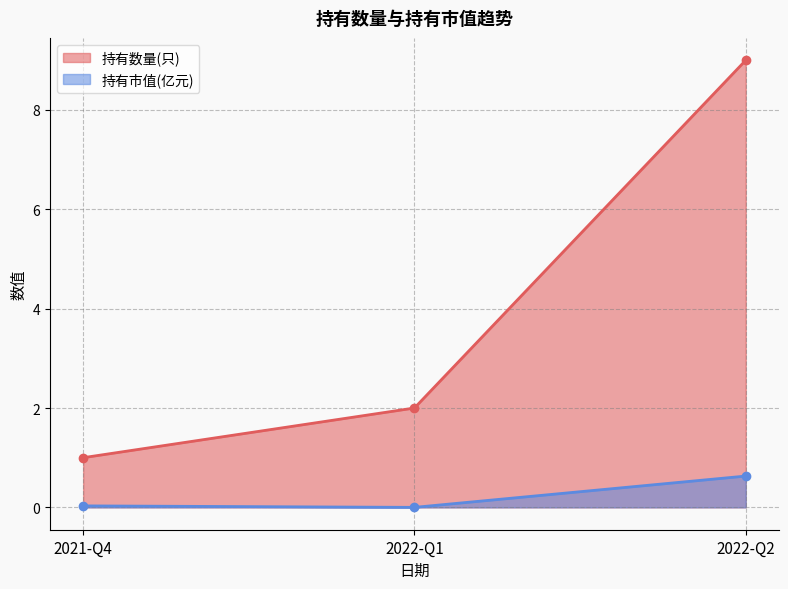

What is the spread (max minus min) of values at 2021-Q4?

1.0